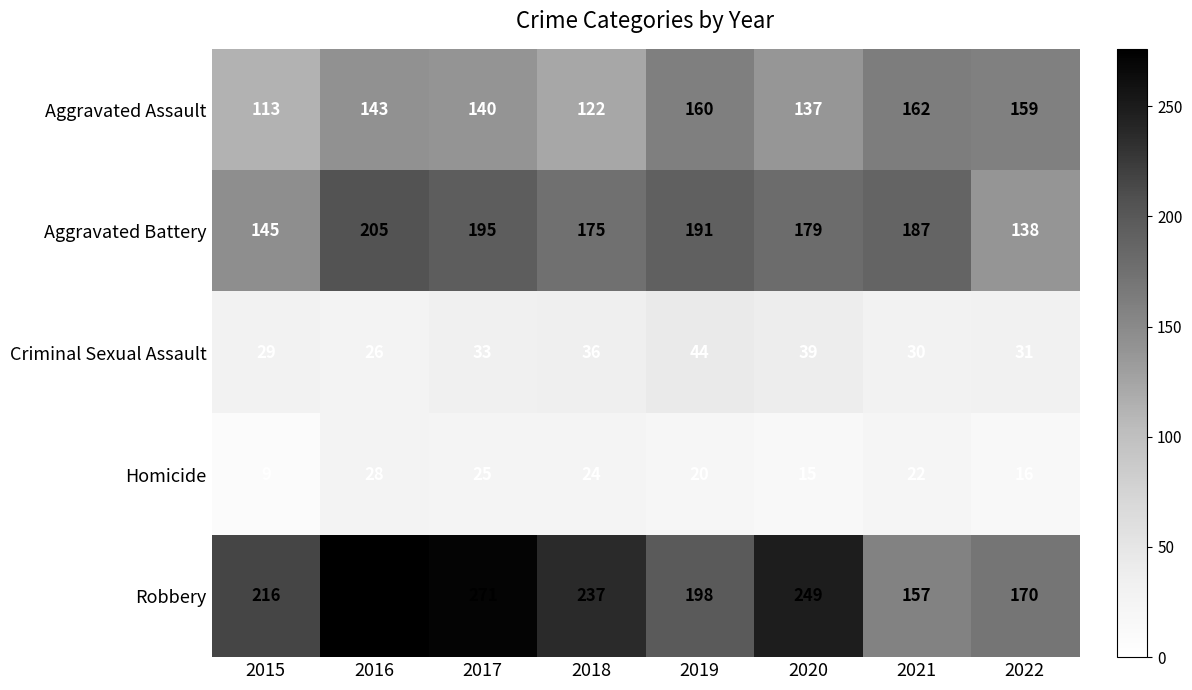

Which series has the widest spread of values?

Robbery